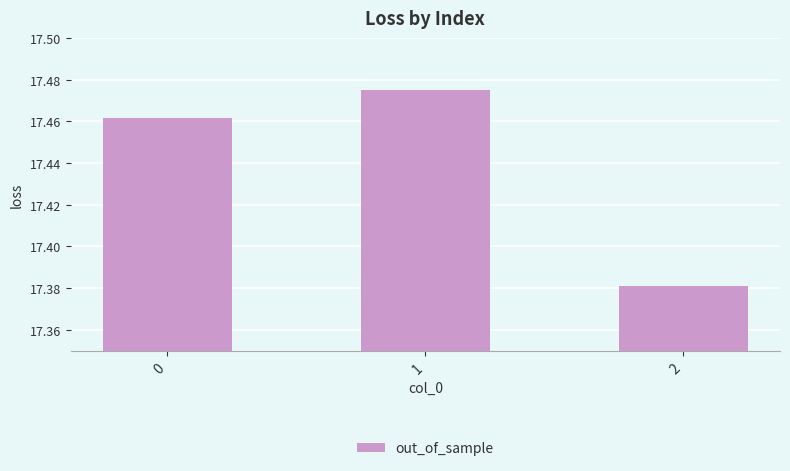

Between 2 and 1, which is larger?

1